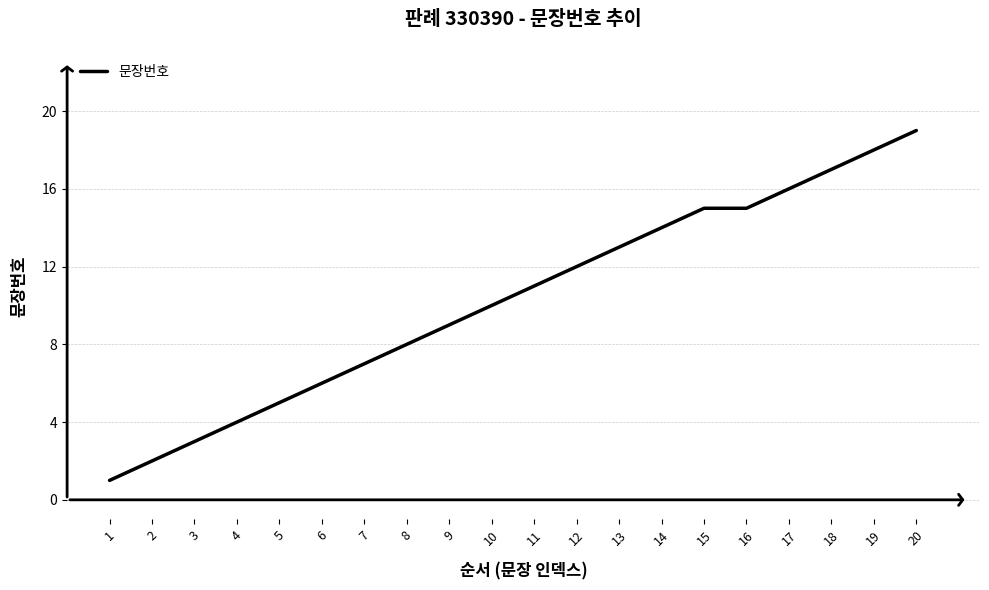

What is the change in value from 7 to 15?

+8